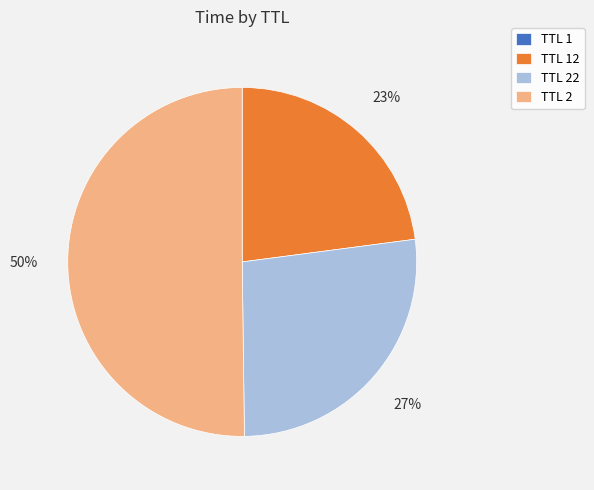

To the nearest percent, what portion does TTL 2 represent?

50%